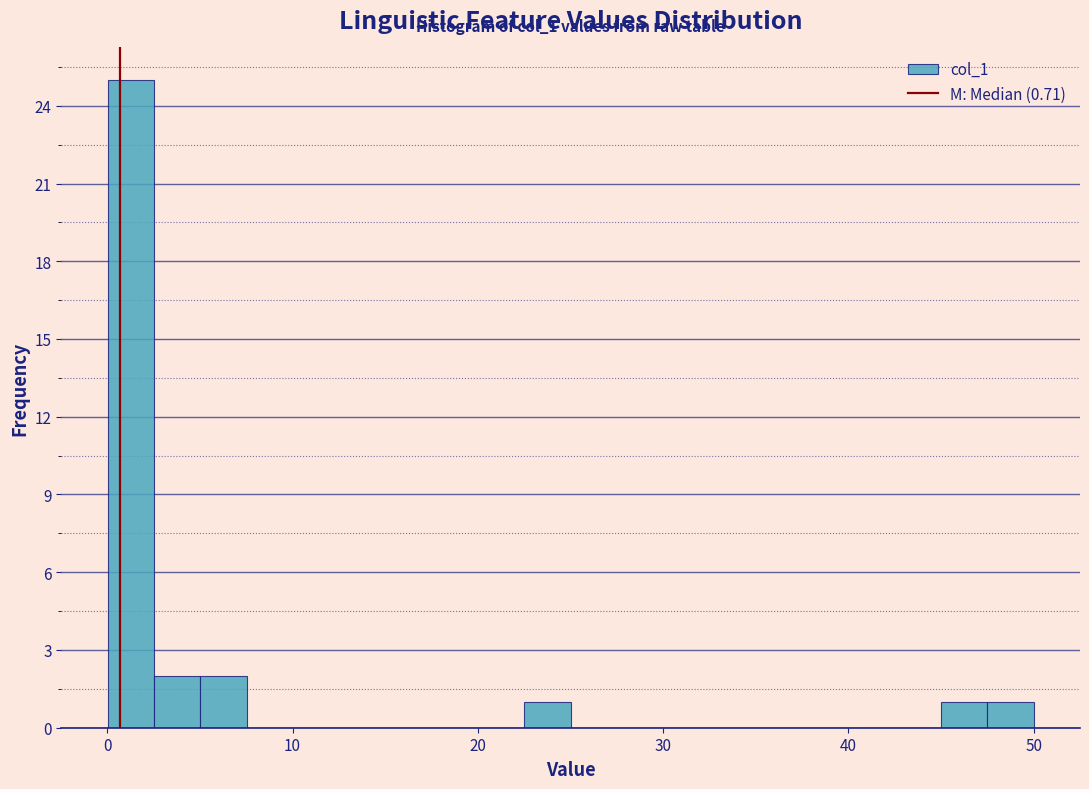

Read against the x-axis, roughly where is the centre of the tallest bar?

1